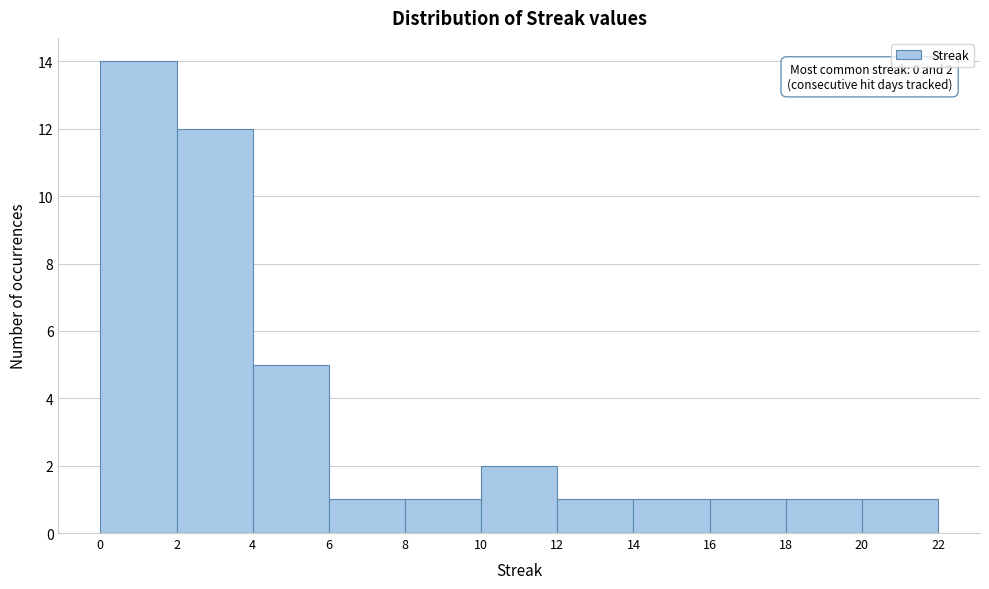

Over which range of the x-axis is the bar tallest?

0 to 2